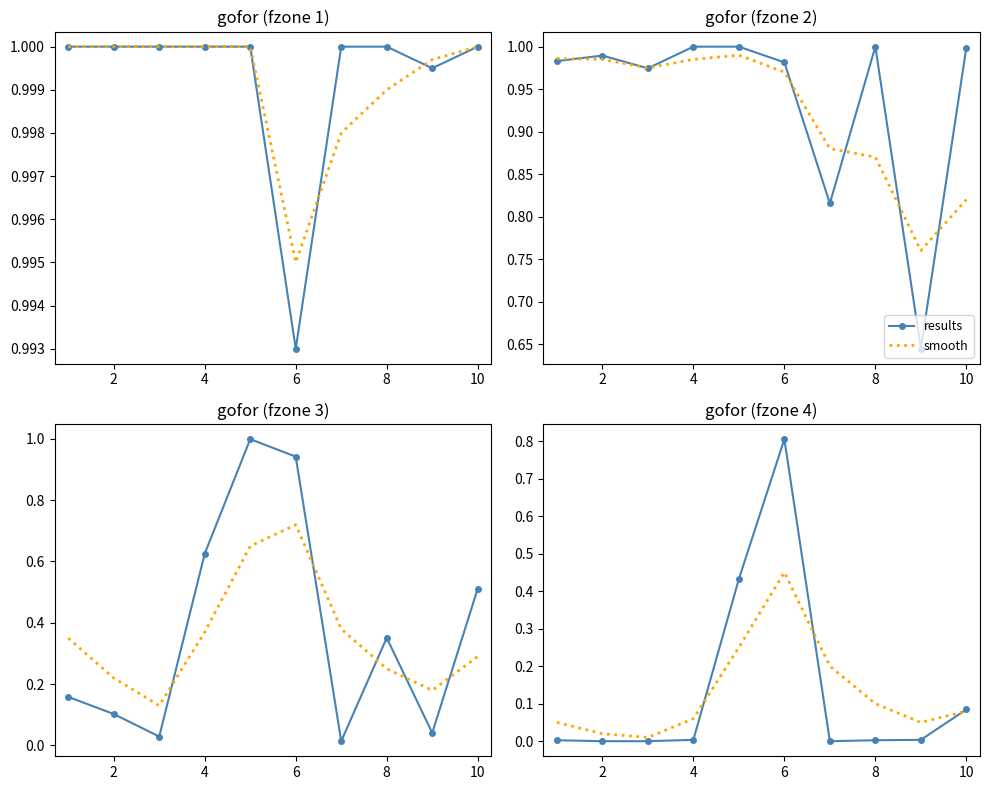

How many interior local valleys does the results series have?

1